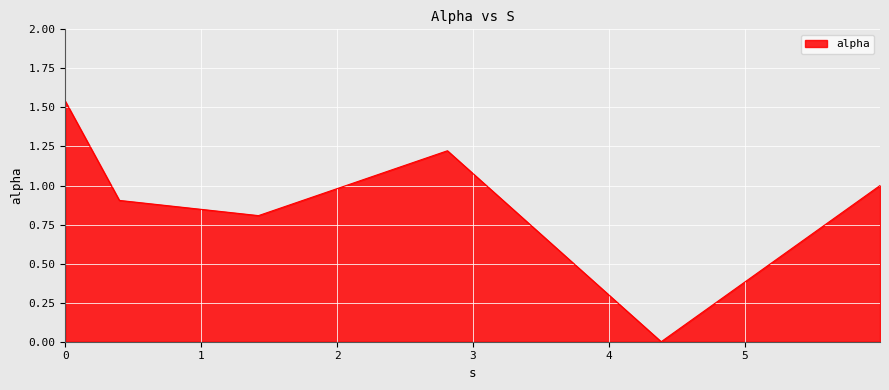

What is the average value?

0.9